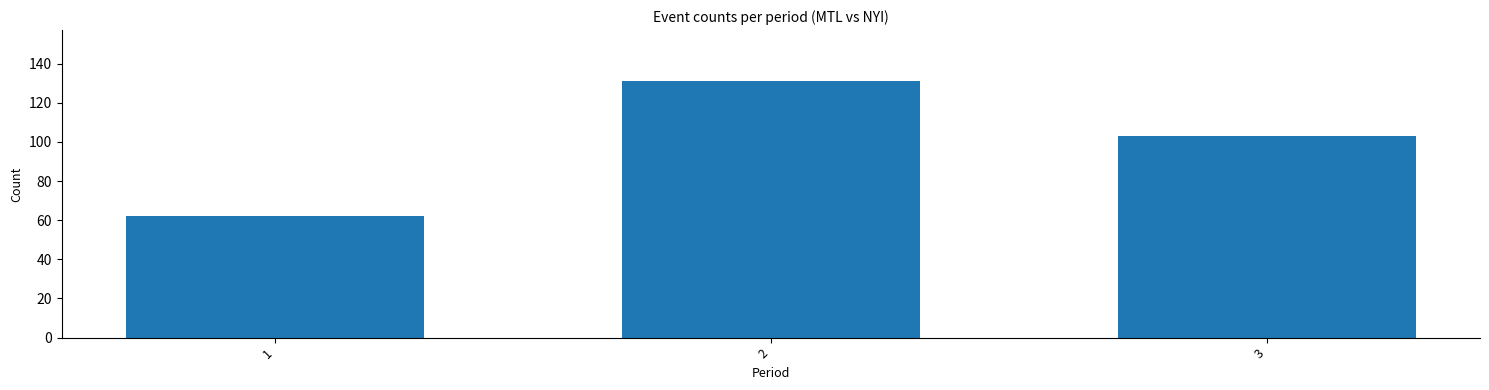

True or false: the data shows 62 at 1.

True